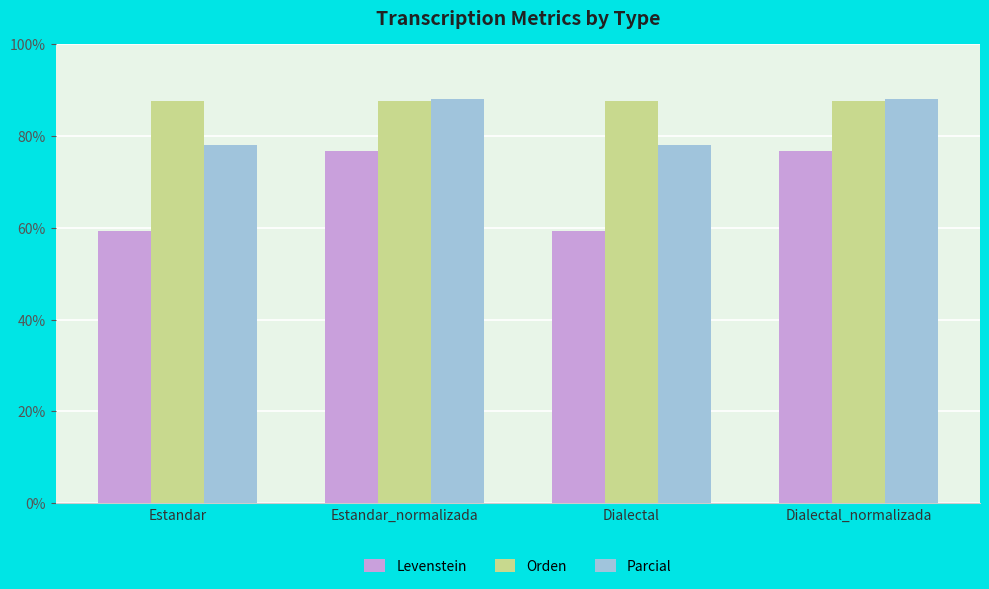

At Estandar, list the series in order from smallest to largest.

Levenstein, Parcial, Orden